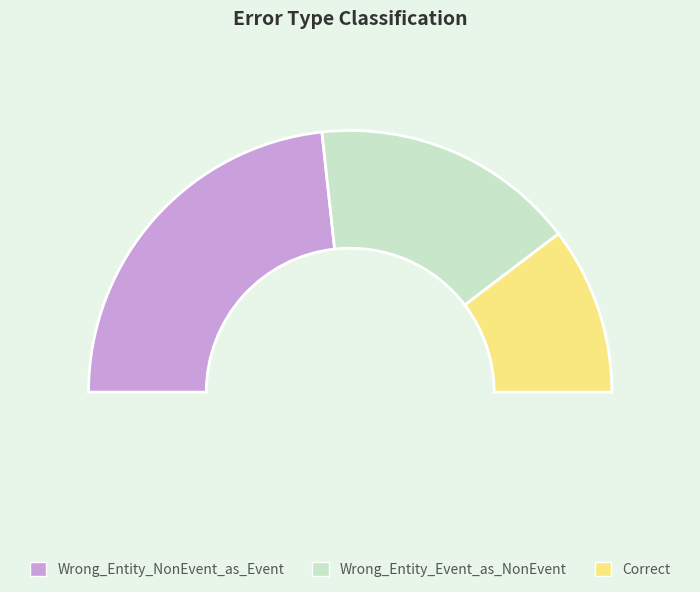

What is the change in value from Wrong_Entity_NonEvent_as_Event to Wrong_Entity_Event_as_NonEvent?

-8